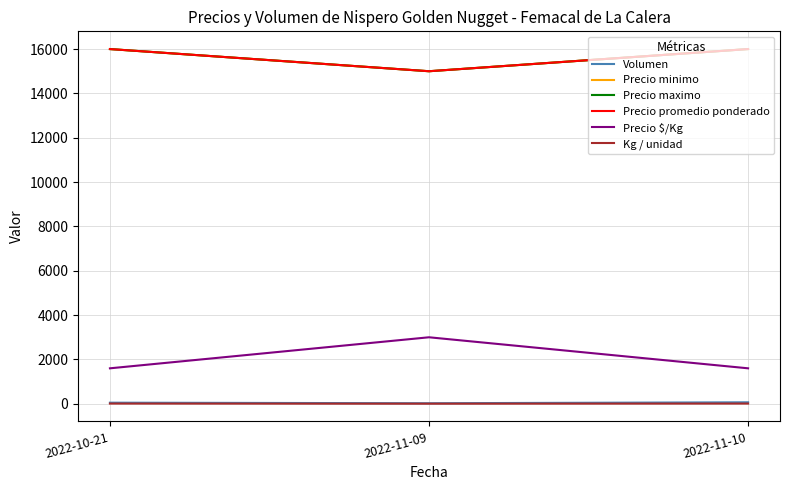

How many lines are shown in the chart?

6